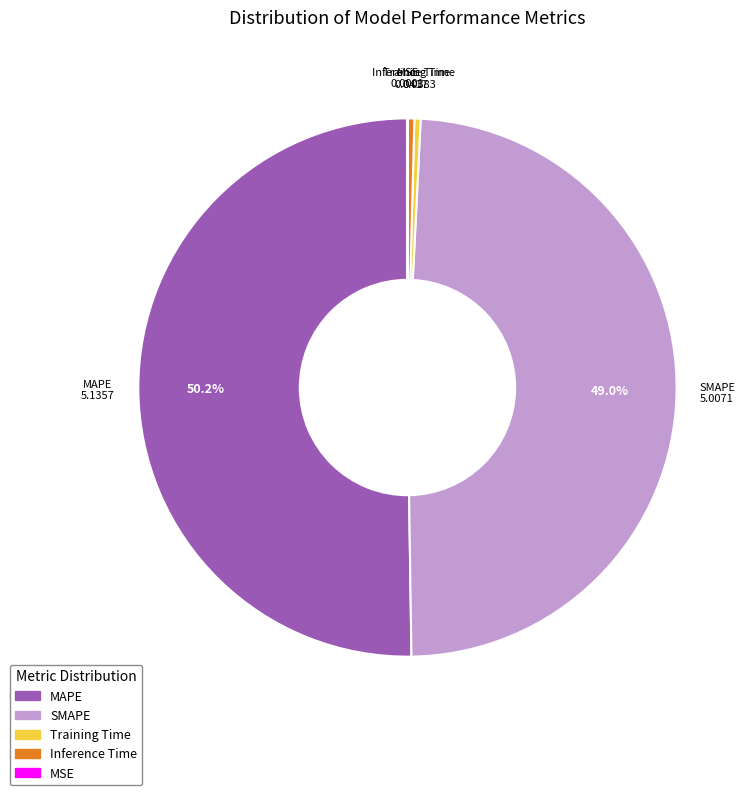

What portion of the pie excludes SMAPE?

51.0%